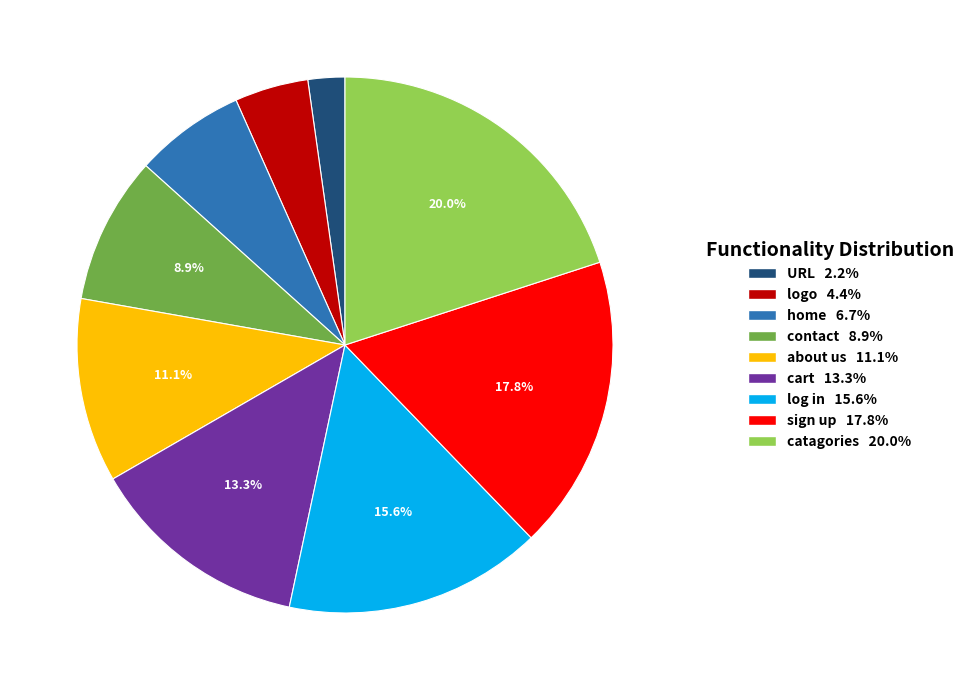

Which has a higher value, sign up or logo?

sign up